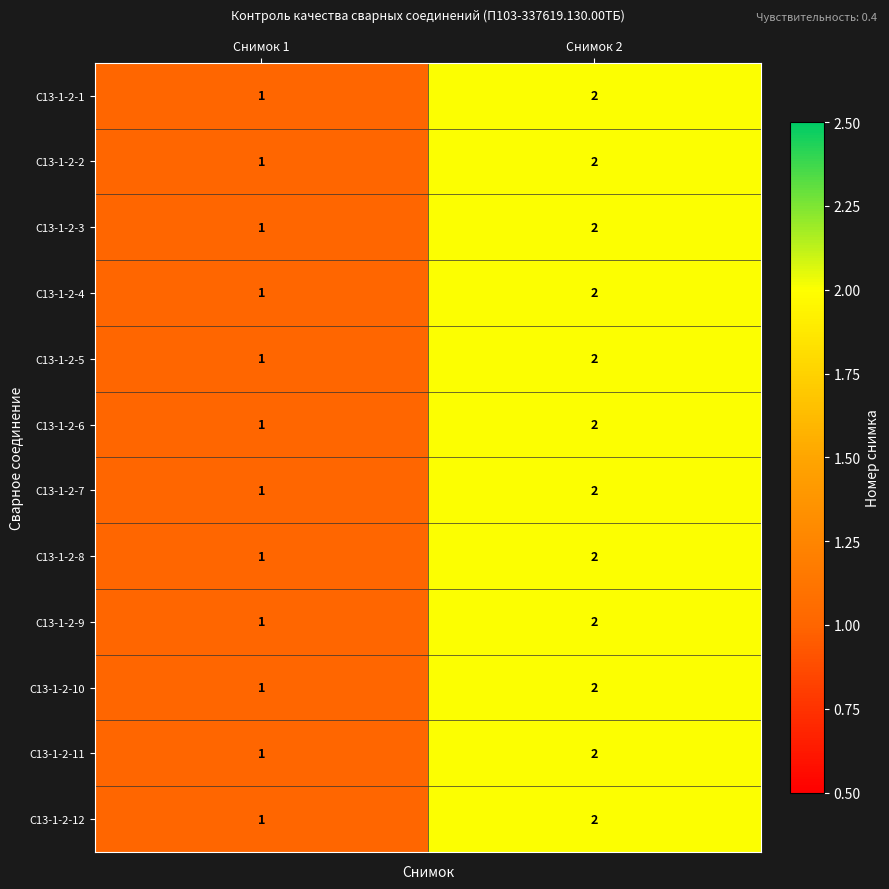

Rank the categories by C13-1-2-11 value from lowest to highest.

Снимок 1, Снимок 2